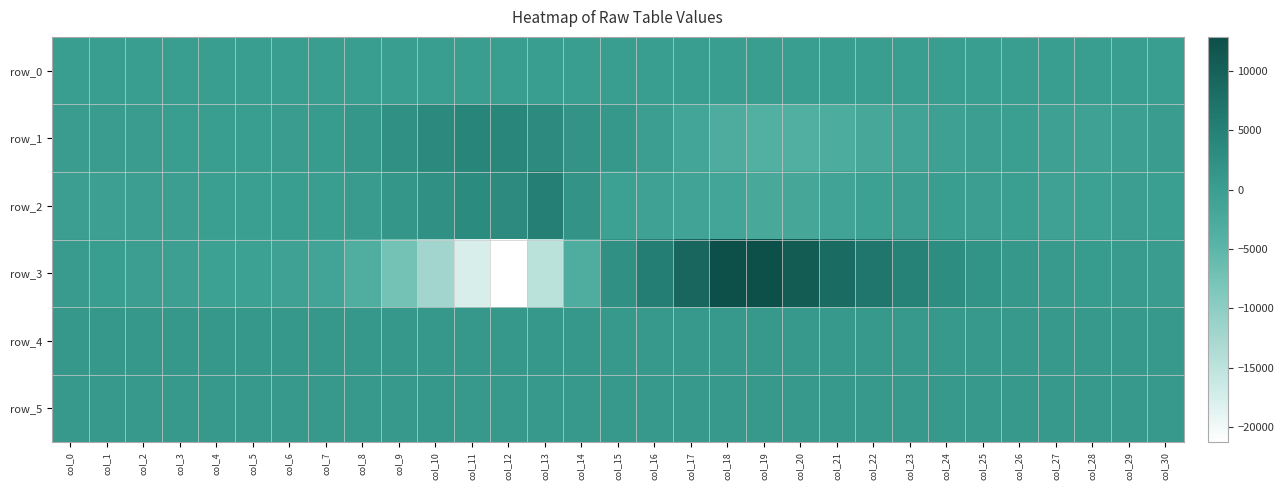

Which series has the largest total across all categories?

row_4